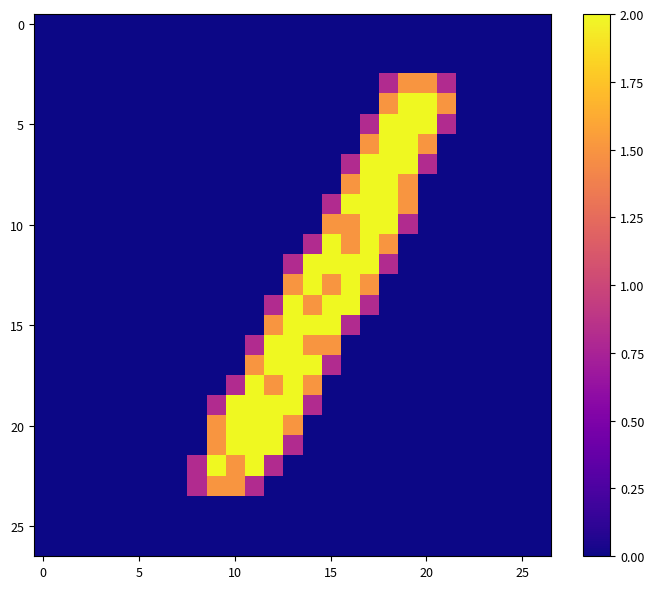

How many series are shown in this chart?

27